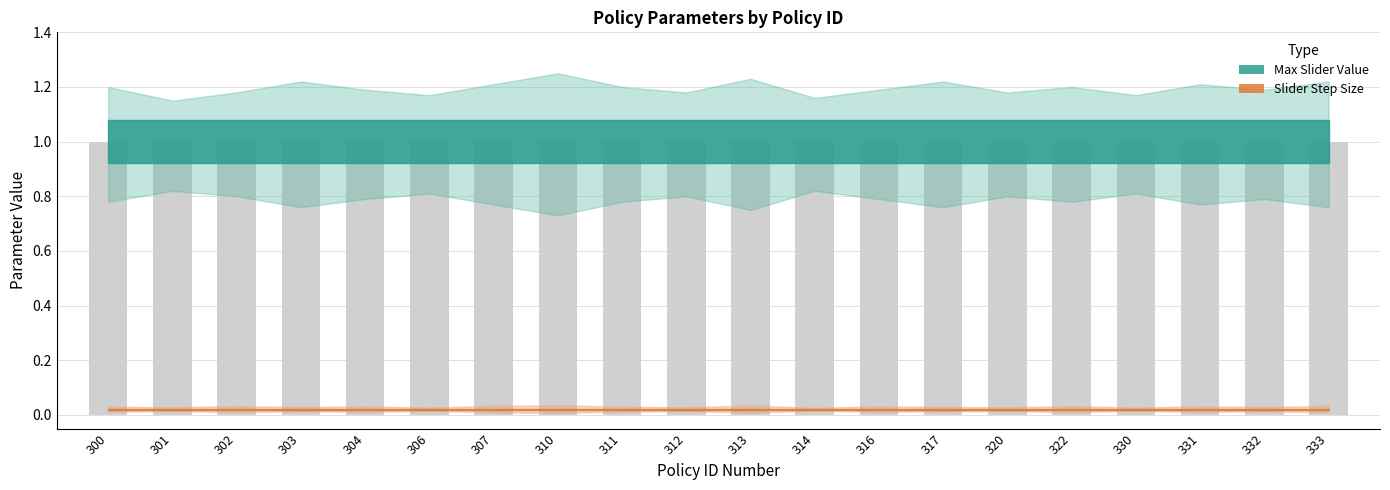

List the series in order of their overall mean, lowest first.

Slider Step Size, Max Slider Value